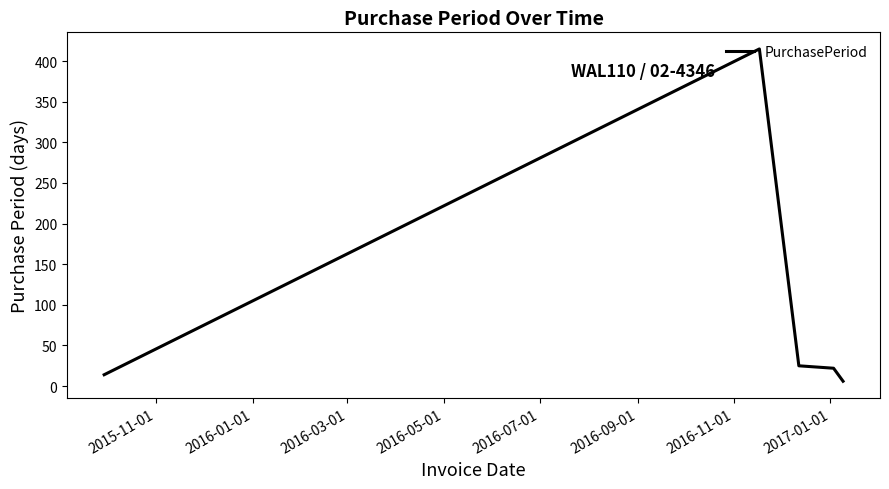

True or false: the data has more than 2 interior local peaks.

False